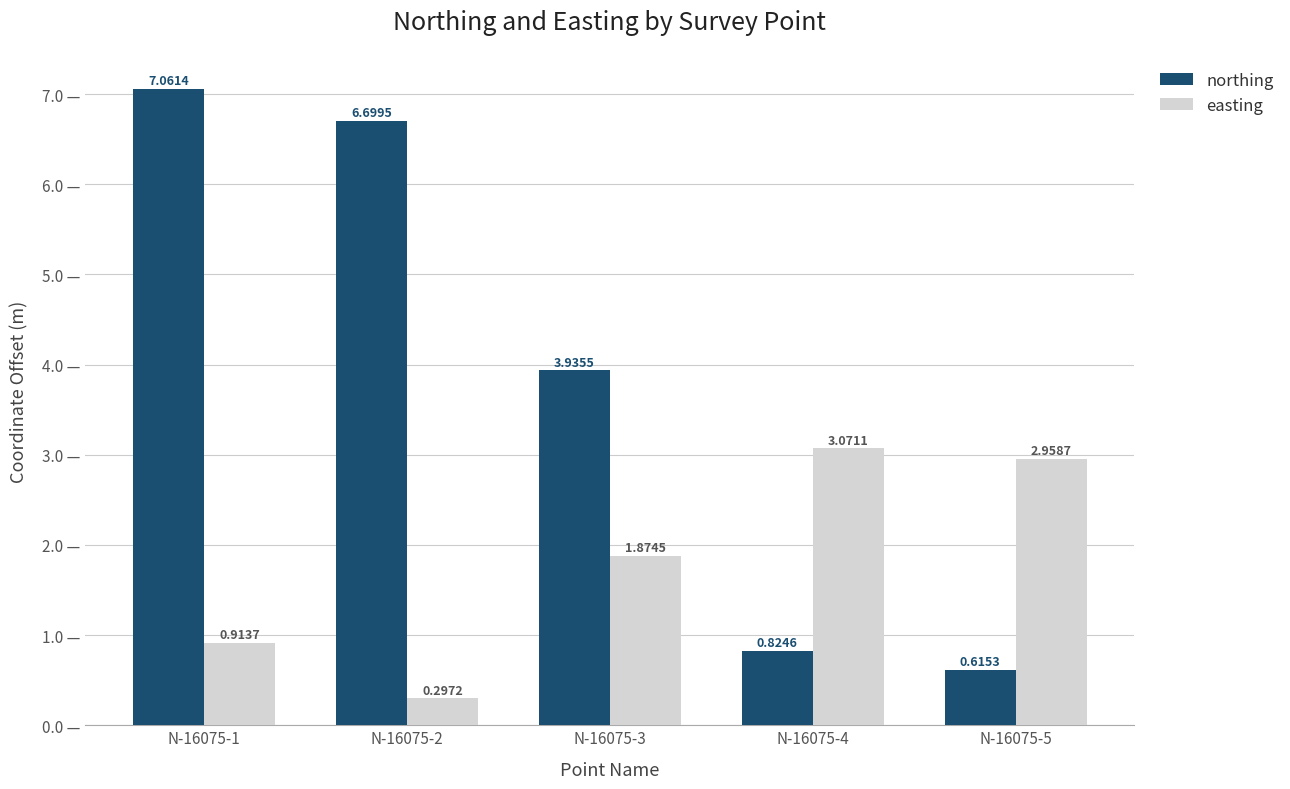

How many data points in northing are less than 3?

2